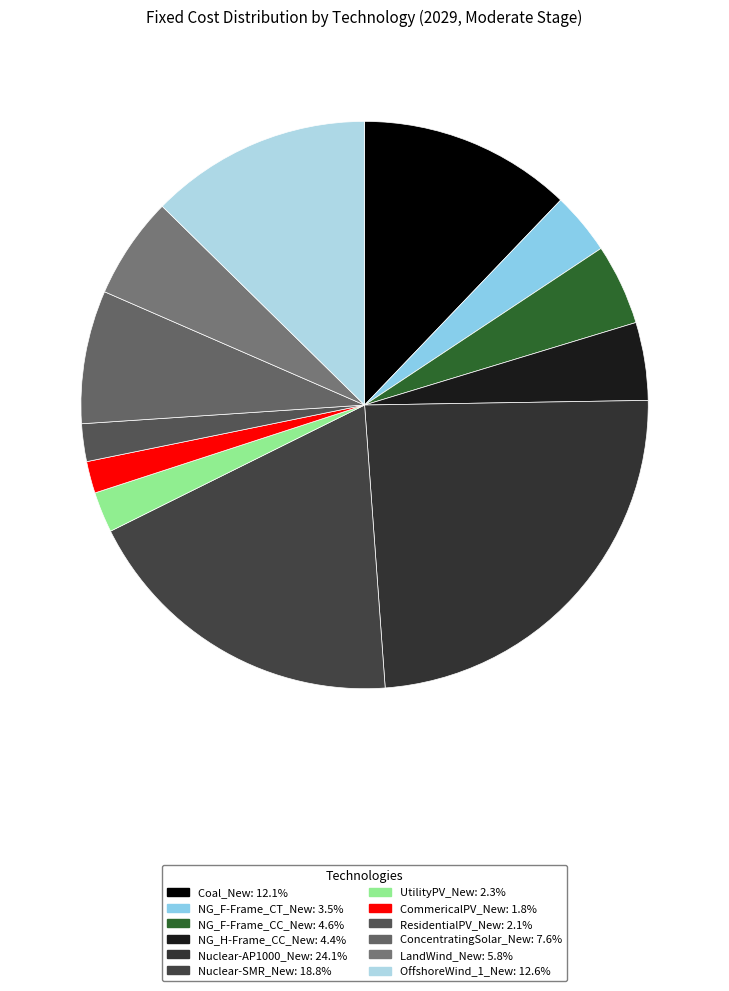

To the nearest percent, what is the difference between the ConcentratingSolar_New and Nuclear-AP1000_New slice percentages?

17%